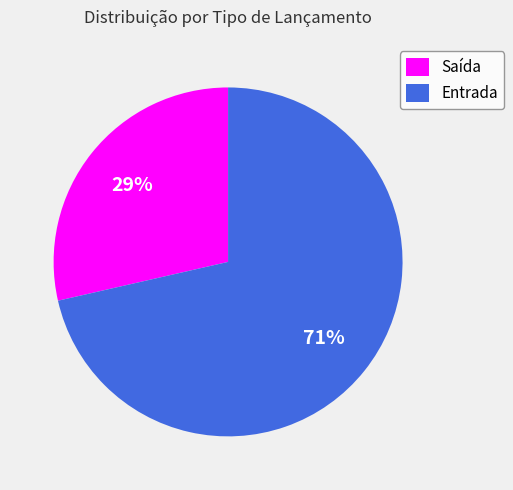

Does Entrada account for over 50% of the chart?

Yes